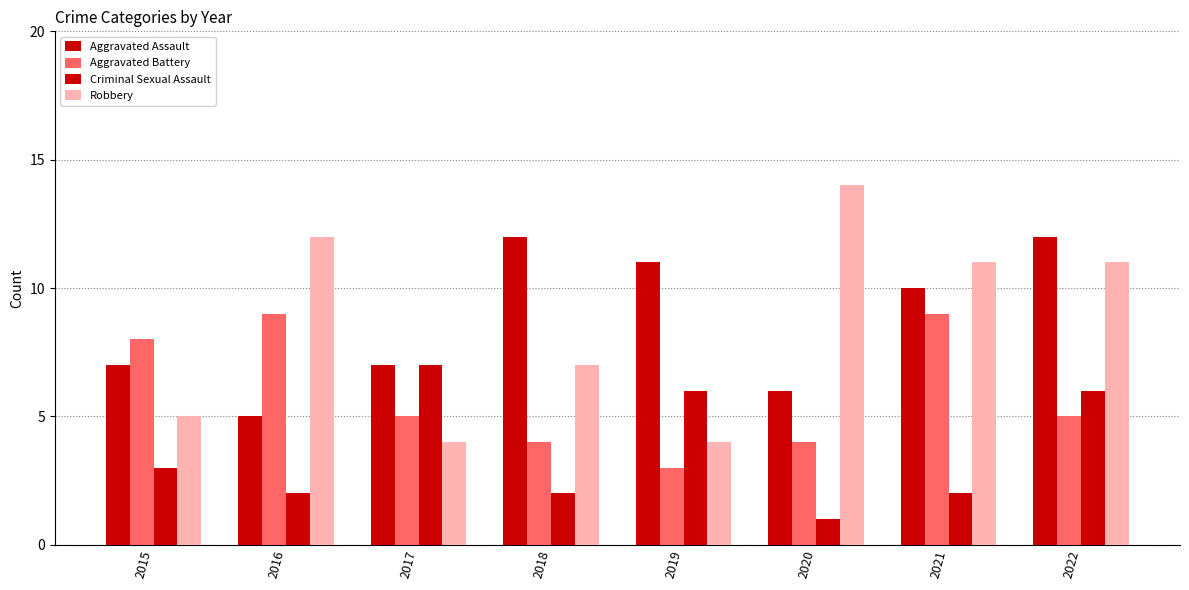

The value of Aggravated Battery at 2022 is 5. True or false?

True